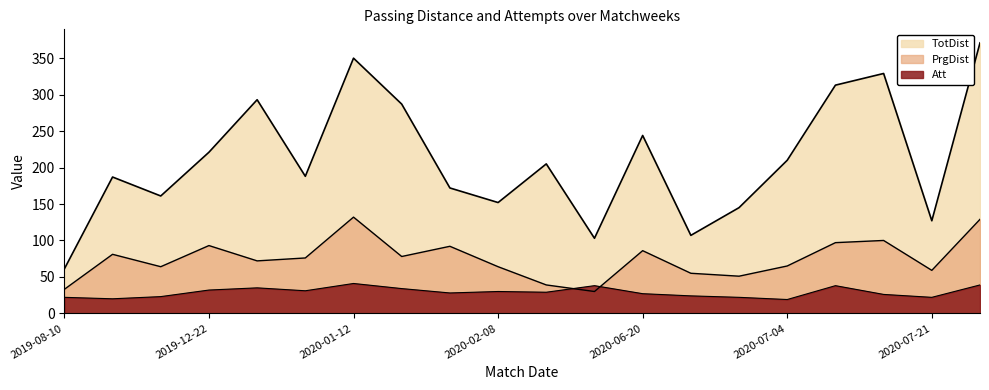

True or false: TotDist and Att cross at least once.

False